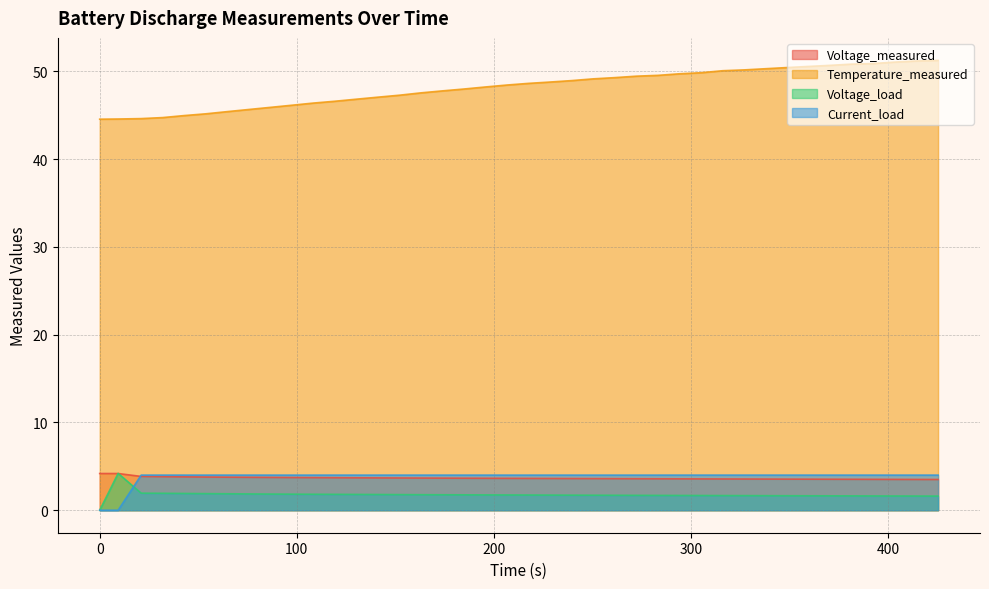

True or false: Voltage_load and Temperature_measured cross at least once.

False